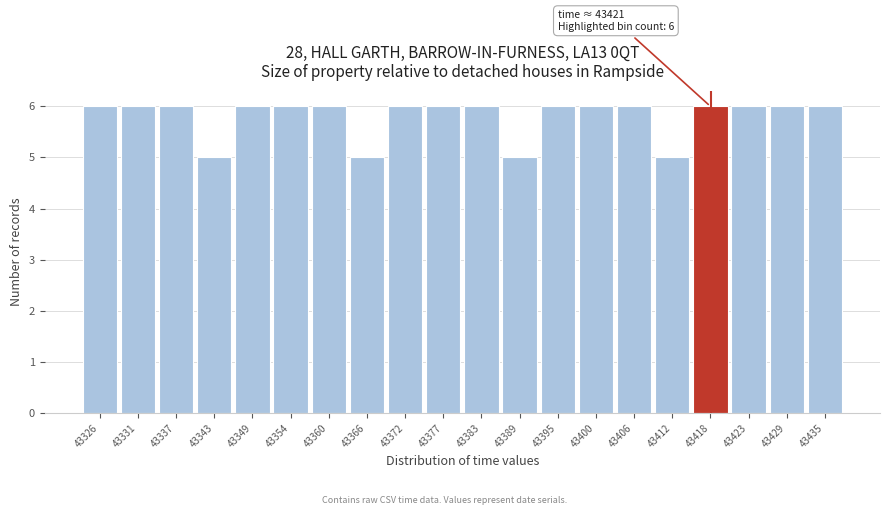

Reading left to right, extract all data points from this chart.

6	6	6	5	6	6	6	5	6	6	6	5	6	6	6	5	6	6	6	6